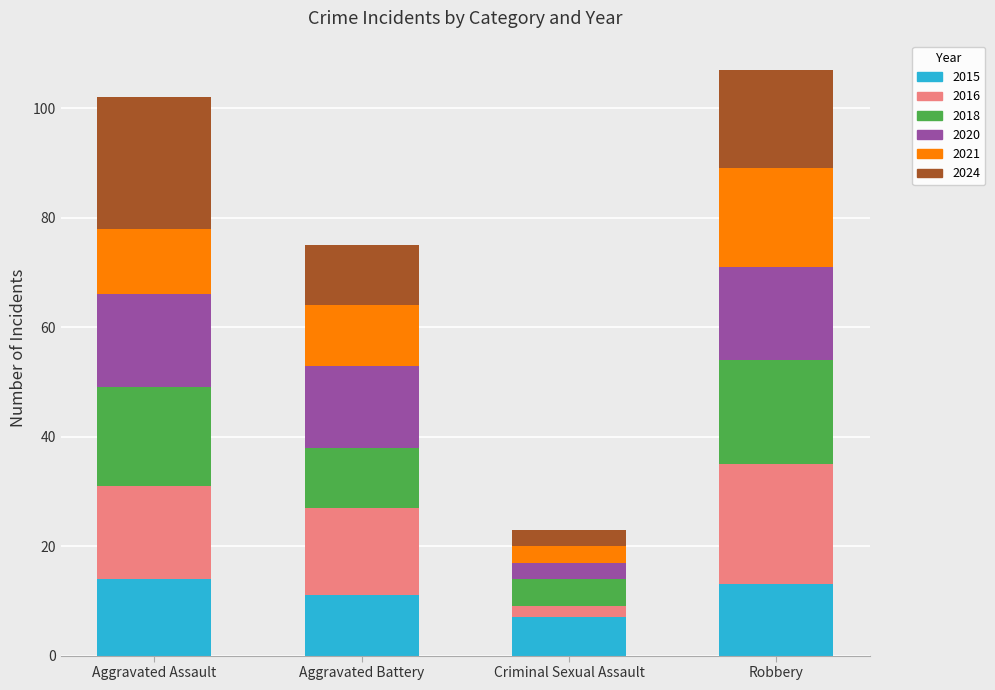

Is it true that 2015 equals 25 at Aggravated Assault?

False